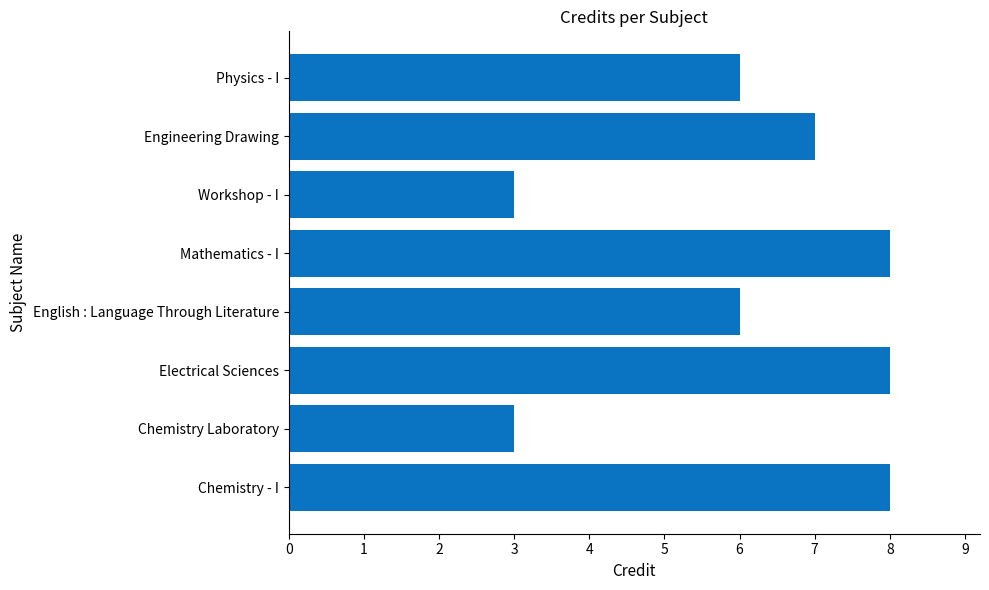

What is the change in value from Chemistry - I to Workshop - I?

-5